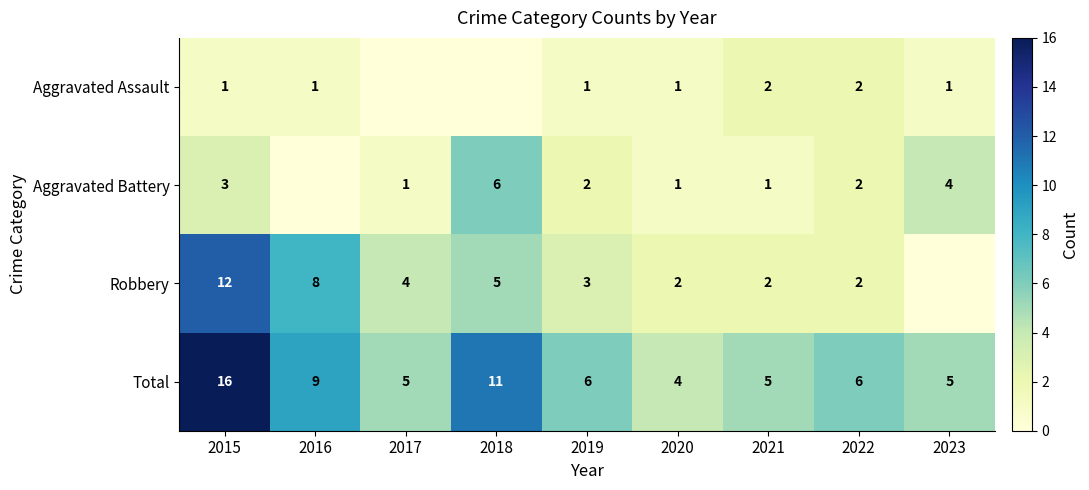

Rank the series at 2019 from highest to lowest value.

Total, Robbery, Aggravated Battery, Aggravated Assault